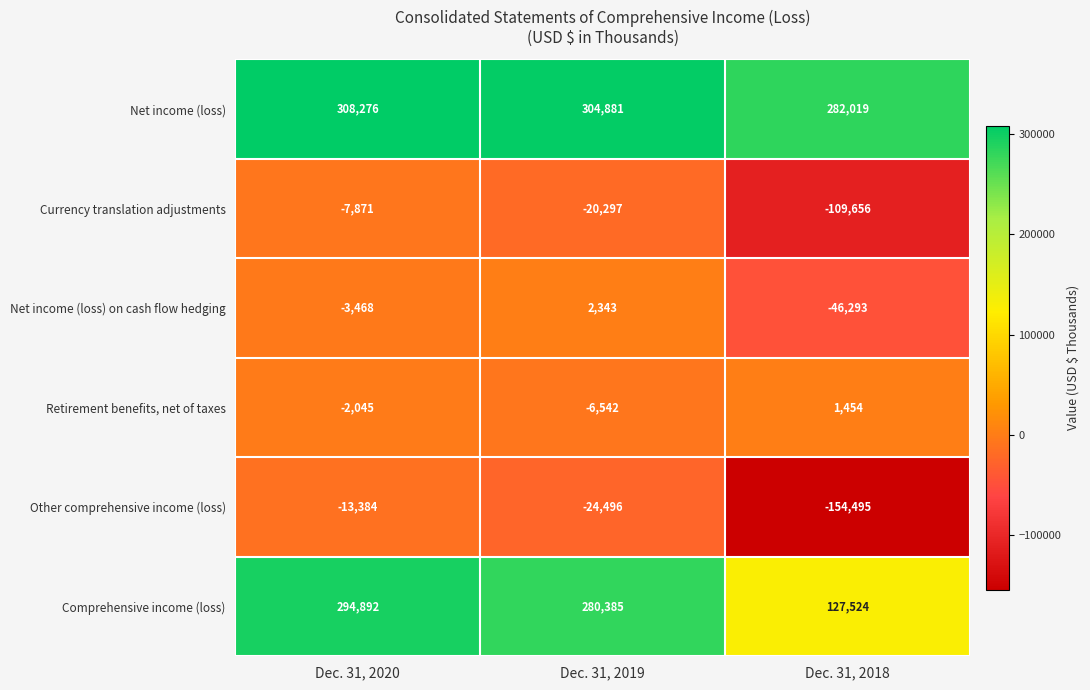

How many Net income (loss) on cash flow hedging values are between -46293 and 2343?

3